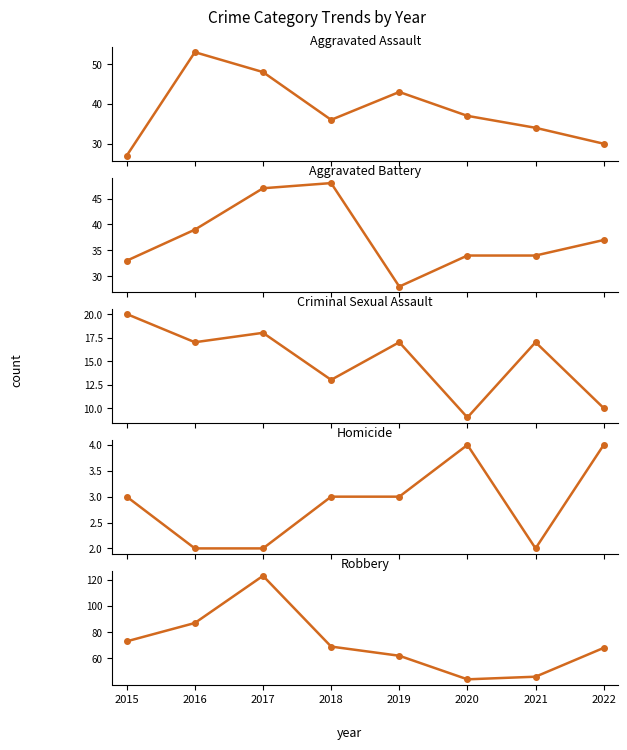

Between 2017 and 2019, which is larger?

2017